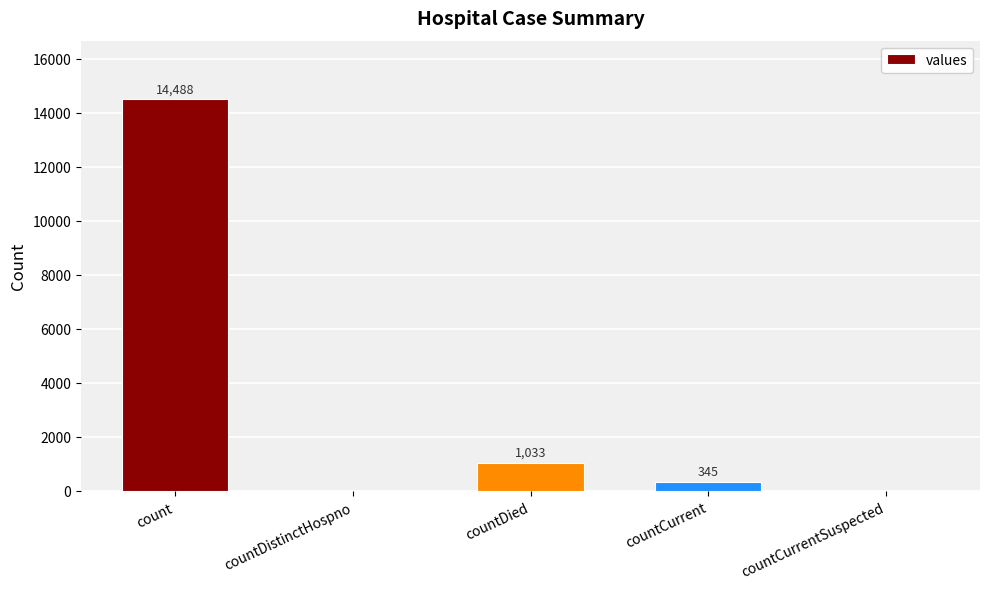

Where is the data nearest to the value 7244?

countDied